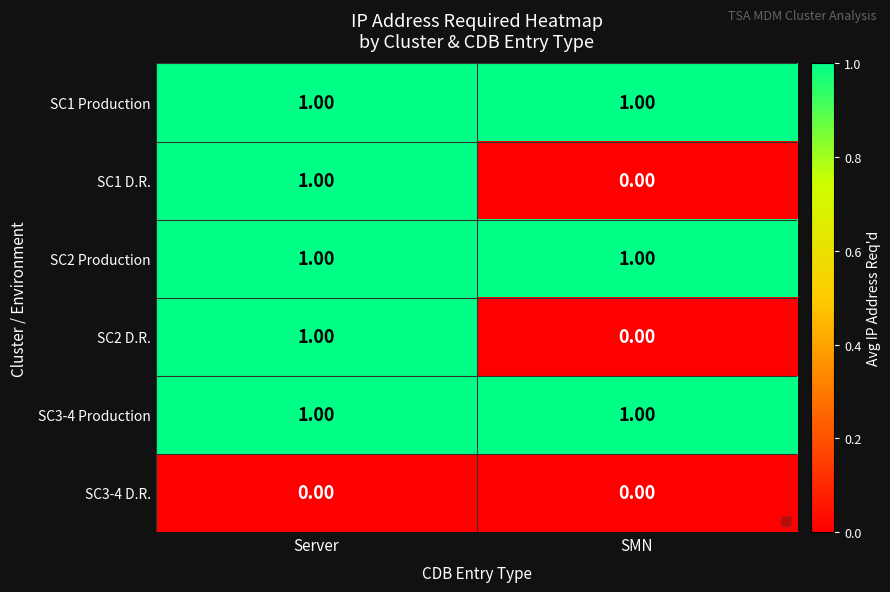

What is the spread (max minus min) of values at SMN?

1